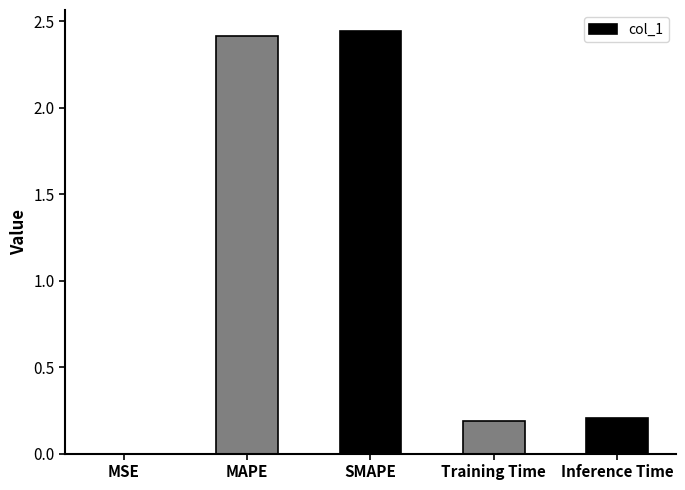

Are the bars horizontal?

No